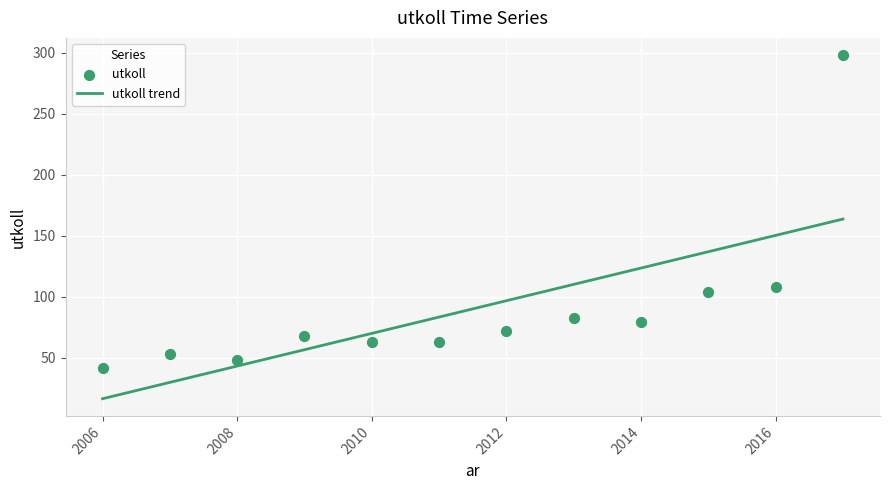

What are all the series names shown in the legend?

utkoll trend, utkoll